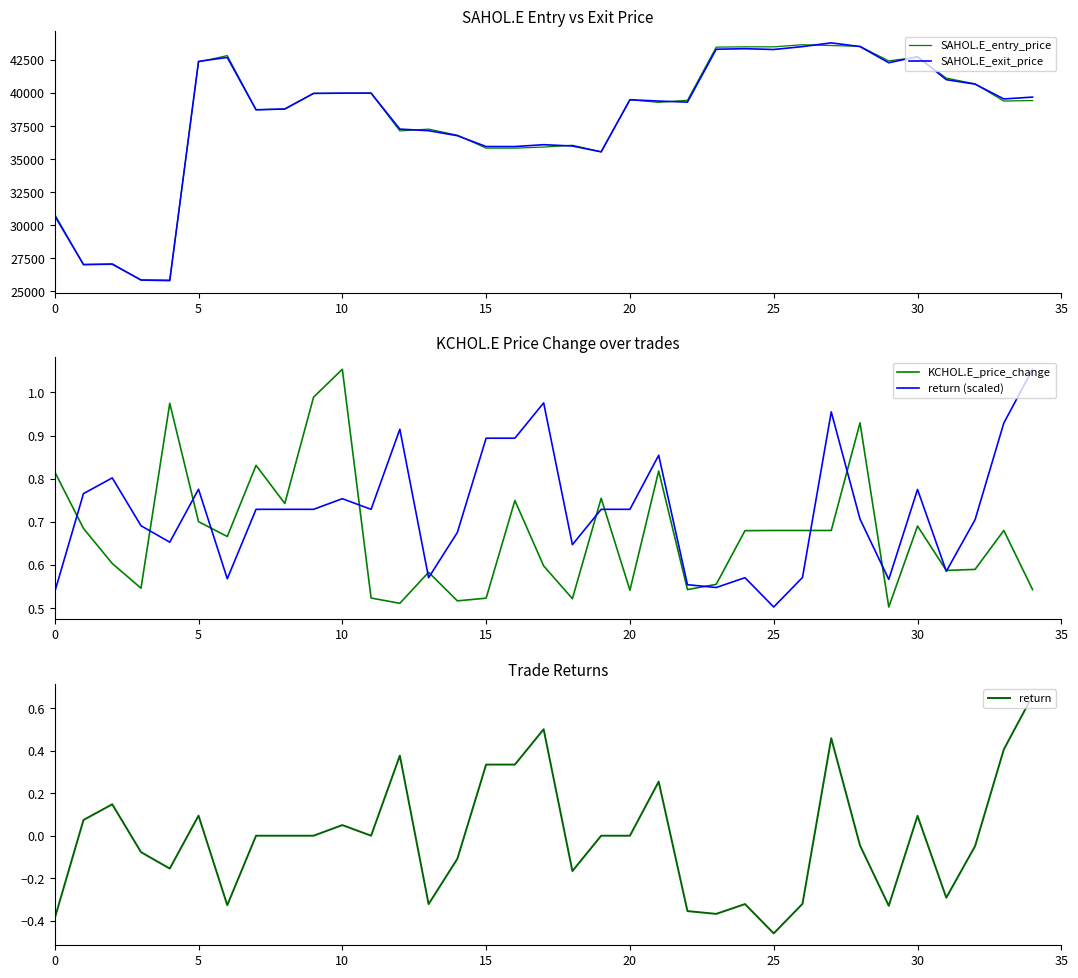

What is the minimum value for SAHOL.E_exit_price?

25820